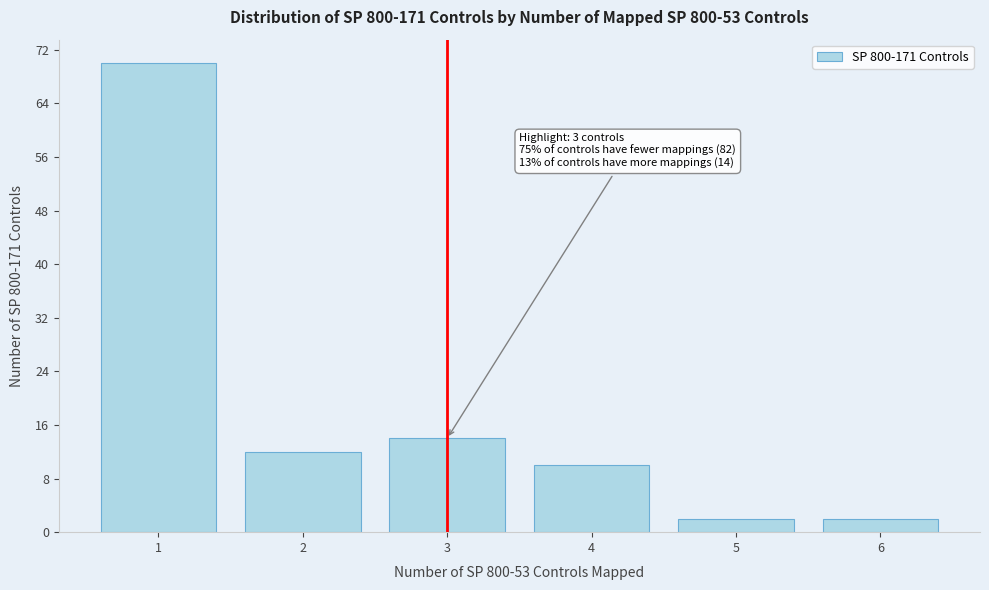

Which range on the x-axis has the tallest bar?

0.5 to 1.5